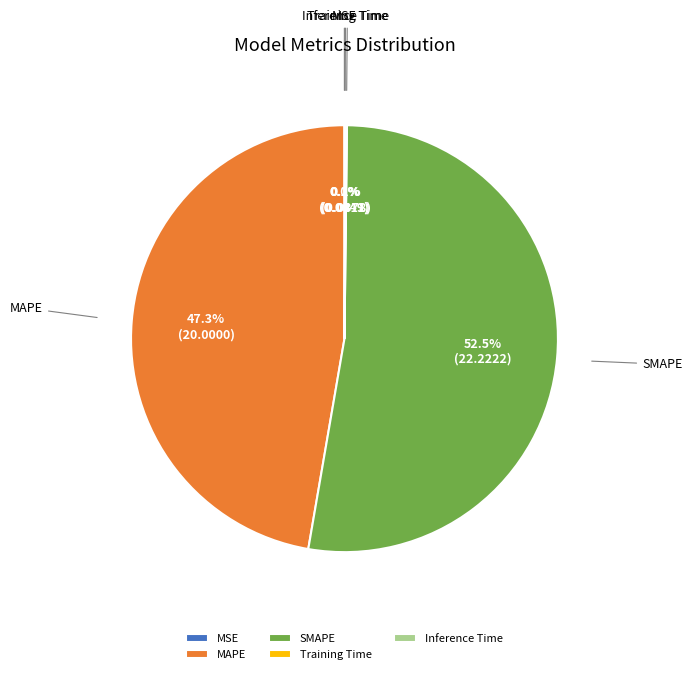

Which has a higher value, SMAPE or MAPE?

SMAPE